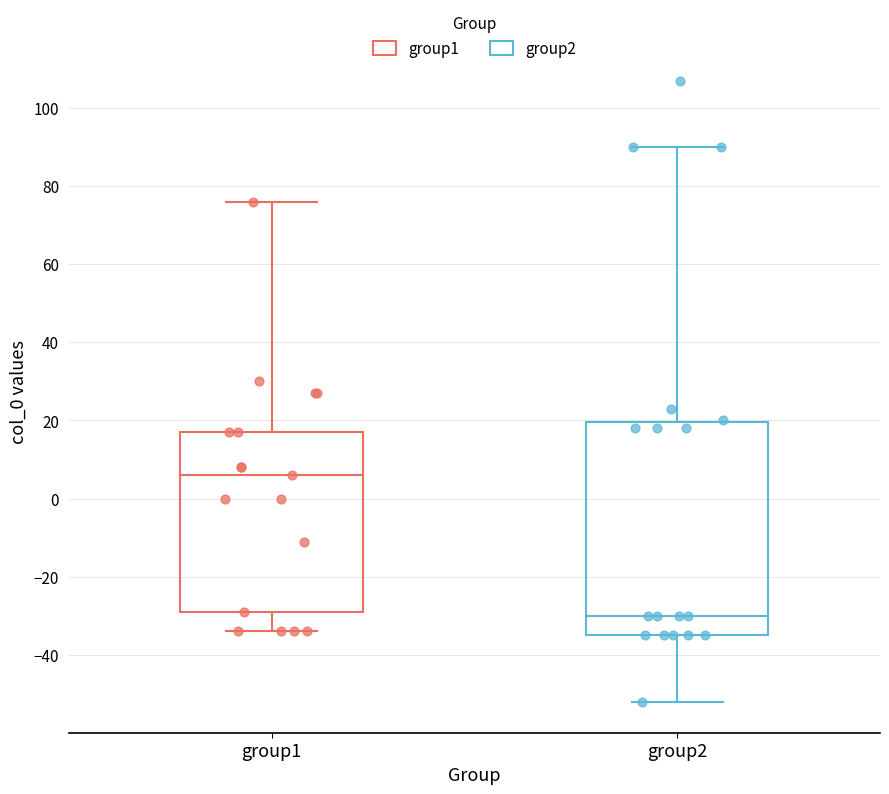

Reading left to right, read every box against the y-axis: the position of its median line, the range the box covers, and the ends of its whiskers. The values are not printed on the chart, so give them approximately, as read against the axis.

group1: median 6, box -28 to 18, whiskers -34 to 76
group2: median -30, box -34 to 20, whiskers -52 to 90